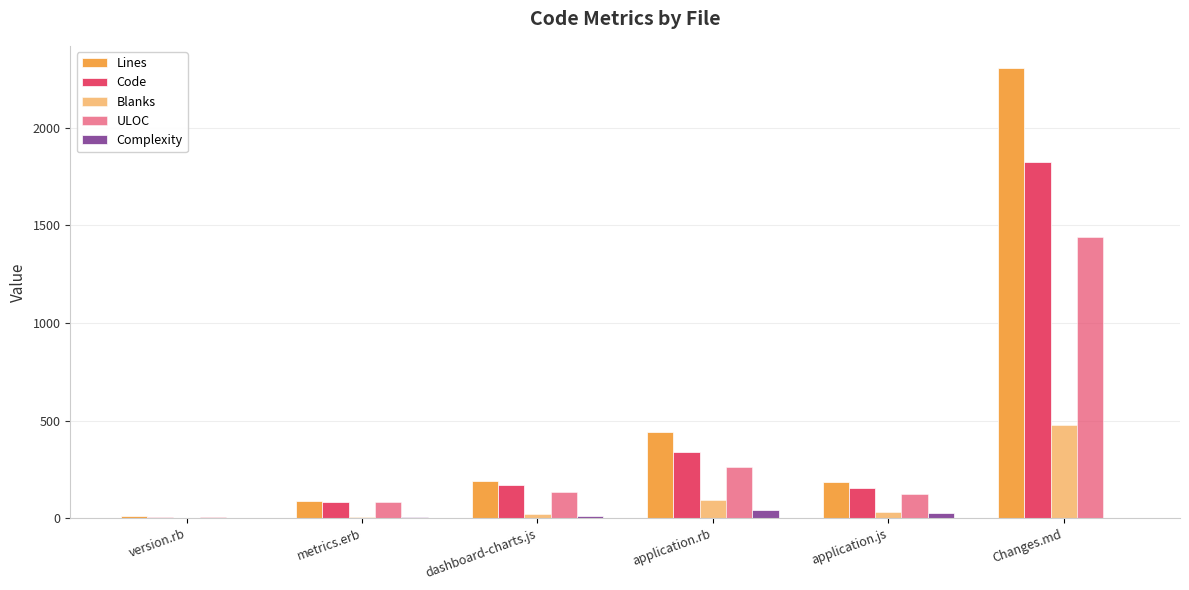

What is the average value of the Blanks series?

105